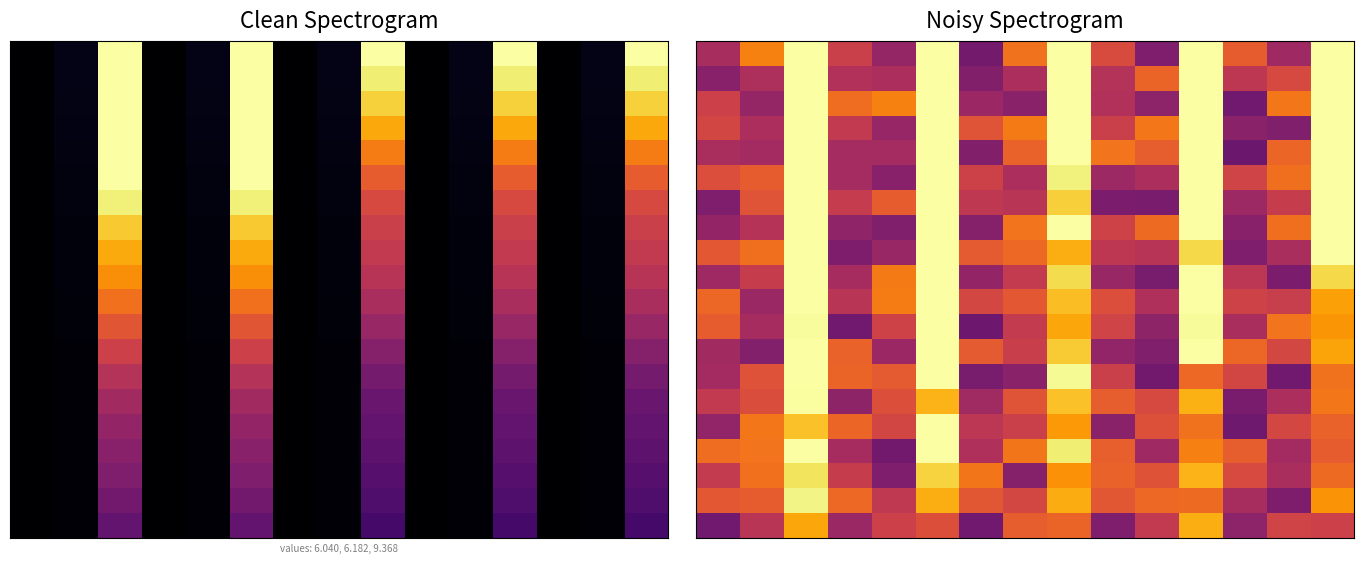

How many data points does each series have?

15